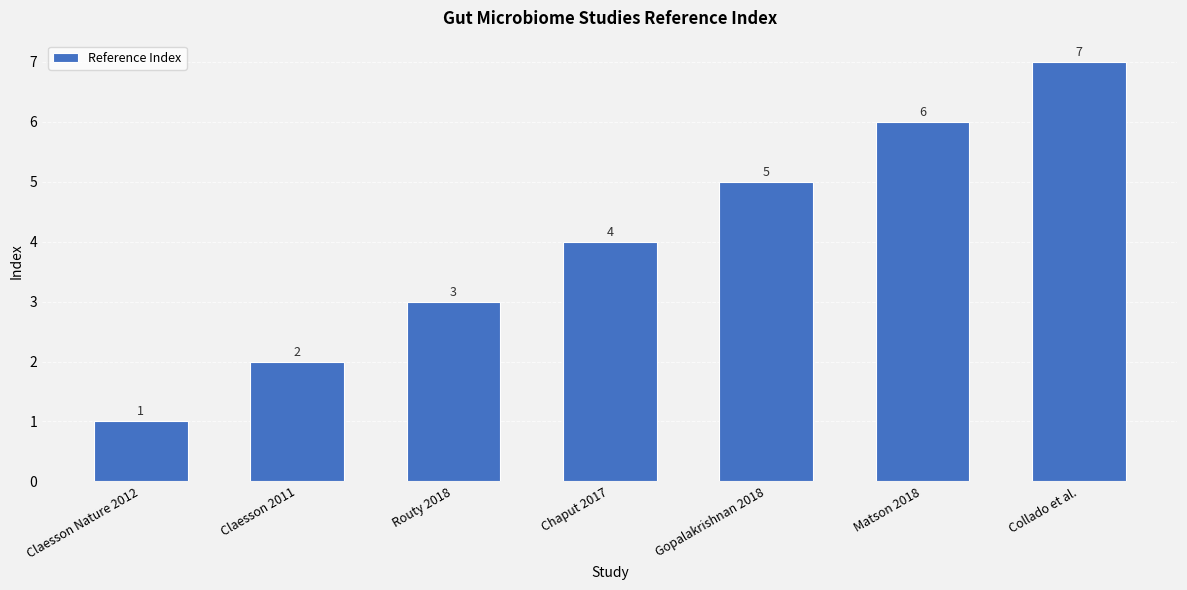

Reading right to left, transcribe all the data shown in this chart.

Collado et al.=7	Matson 2018=6	Gopalakrishnan 2018=5	Chaput 2017=4	Routy 2018=3	Claesson 2011=2	Claesson Nature 2012=1